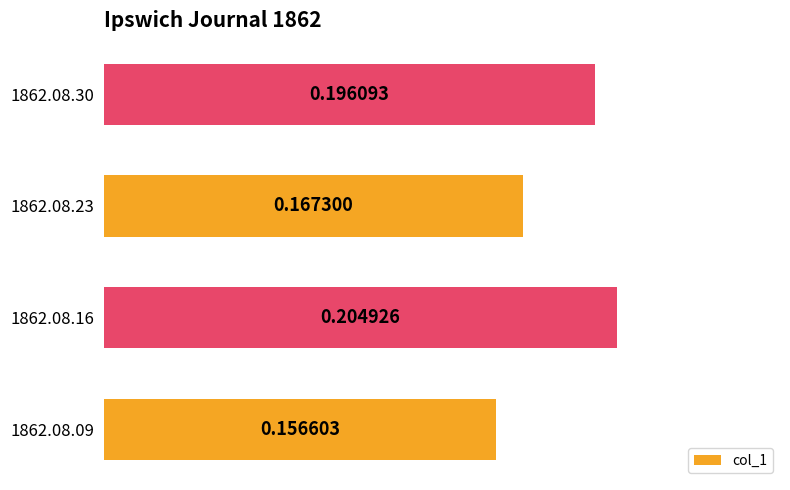

What is the sum of all values?

0.7